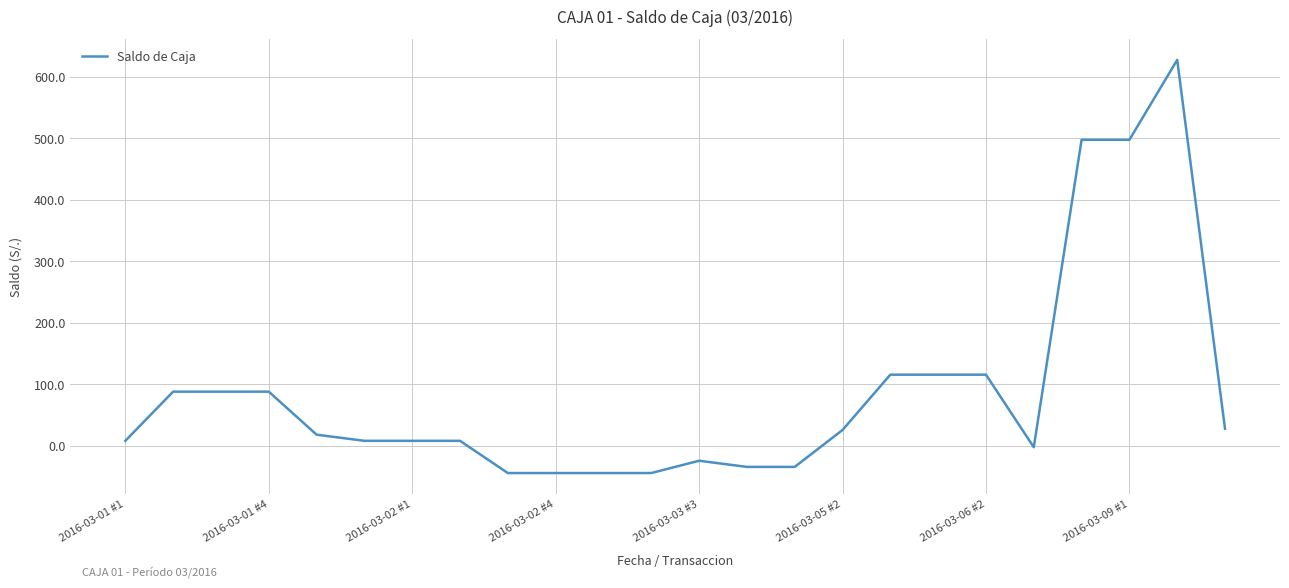

What is the maximum value shown in the chart?

627.3